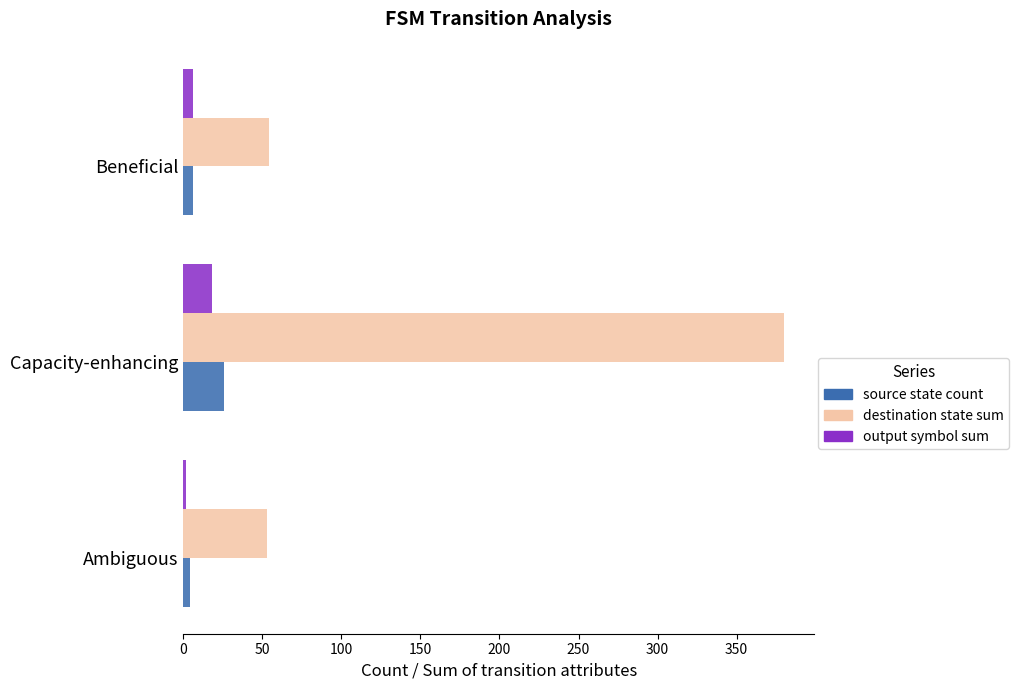

The destination state sum series shows 82 at Ambiguous. True or false?

False